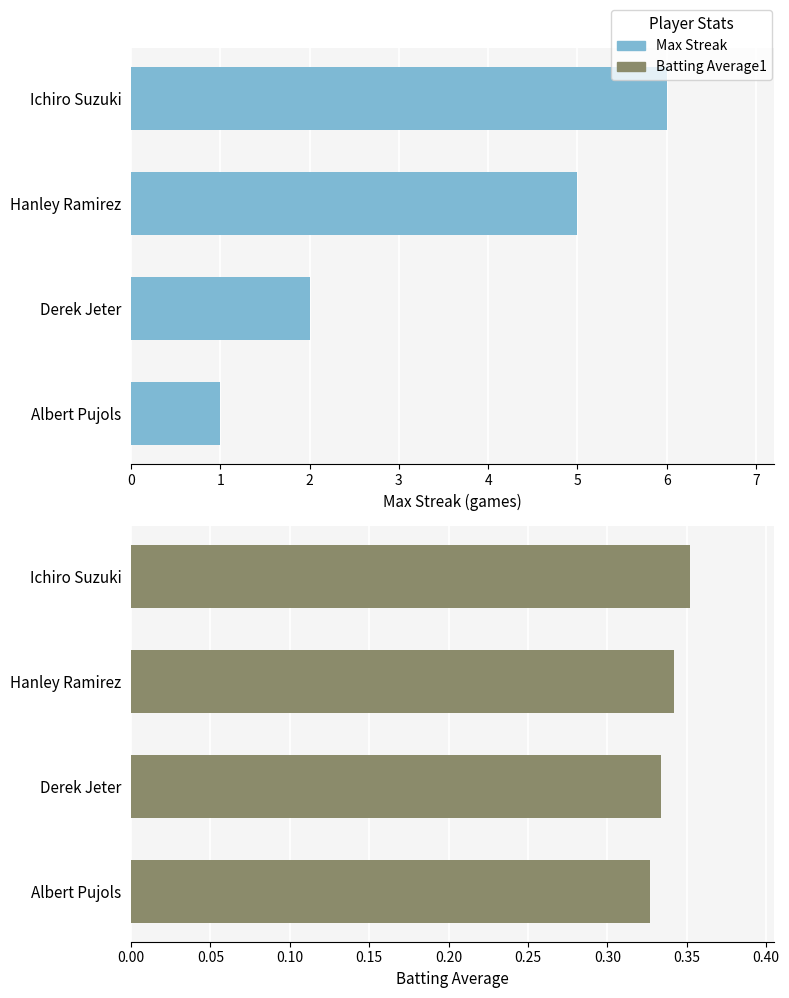

The Batting Average1 series shows 0.3 at Hanley Ramirez. True or false?

True